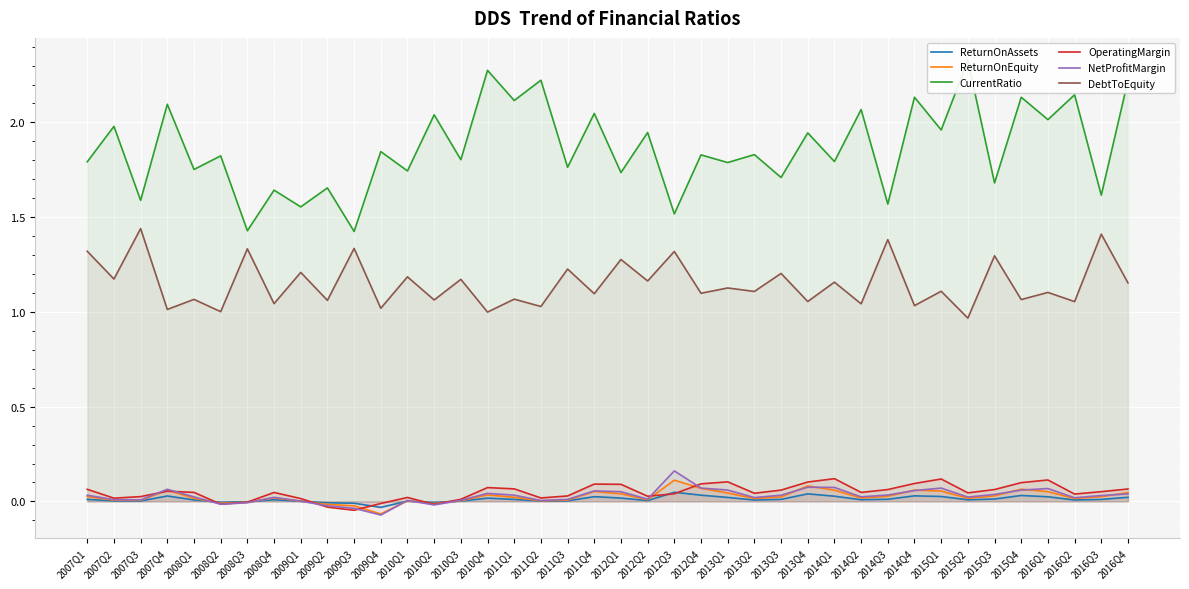

Reading left to right, list all the values displayed in this chart.

ReturnOnAssets: 2007Q1=0.0	2007Q2=0.0	2007Q3=0.0	2007Q4=0.0	2008Q1=0.0	2008Q2=-0.0	2008Q3=-0.0	2008Q4=0.0	2009Q1=0.0	2009Q2=-0.0	2009Q3=-0.0	2009Q4=-0.0	2010Q1=0.0	2010Q2=-0.0	2010Q3=0.0	2010Q4=0.0	2011Q1=0.0	2011Q2=0.0	2011Q3=0.0	2011Q4=0.0	2012Q1=0.0	2012Q2=0.0	2012Q3=0.0	2012Q4=0.0	2013Q1=0.0	2013Q2=0.0	2013Q3=0.0	2013Q4=0.0	2014Q1=0.0	2014Q2=0.0	2014Q3=0.0	2014Q4=0.0	2015Q1=0.0	2015Q2=0.0	2015Q3=0.0	2015Q4=0.0	2016Q1=0.0	2016Q2=0.0	2016Q3=0.0	2016Q4=0.0
ReturnOnEquity: 2007Q1=0.0	2007Q2=0.0	2007Q3=0.0	2007Q4=0.1	2008Q1=0.0	2008Q2=-0.0	2008Q3=-0.0	2008Q4=0.0	2009Q1=0.0	2009Q2=-0.0	2009Q3=-0.0	2009Q4=-0.1	2010Q1=0.0	2010Q2=-0.0	2010Q3=0.0	2010Q4=0.0	2011Q1=0.0	2011Q2=0.0	2011Q3=0.0	2011Q4=0.1	2012Q1=0.0	2012Q2=0.0	2012Q3=0.1	2012Q4=0.1	2013Q1=0.0	2013Q2=0.0	2013Q3=0.0	2013Q4=0.1	2014Q1=0.1	2014Q2=0.0	2014Q3=0.0	2014Q4=0.1	2015Q1=0.1	2015Q2=0.0	2015Q3=0.0	2015Q4=0.1	2016Q1=0.1	2016Q2=0.0	2016Q3=0.0	2016Q4=0.0
CurrentRatio: 2007Q1=1.8	2007Q2=2.0	2007Q3=1.6	2007Q4=2.1	2008Q1=1.8	2008Q2=1.8	2008Q3=1.4	2008Q4=1.6	2009Q1=1.6	2009Q2=1.7	2009Q3=1.4	2009Q4=1.8	2010Q1=1.7	2010Q2=2.0	2010Q3=1.8	2010Q4=2.3	2011Q1=2.1	2011Q2=2.2	2011Q3=1.8	2011Q4=2.0	2012Q1=1.7	2012Q2=1.9	2012Q3=1.5	2012Q4=1.8	2013Q1=1.8	2013Q2=1.8	2013Q3=1.7	2013Q4=1.9	2014Q1=1.8	2014Q2=2.1	2014Q3=1.6	2014Q4=2.1	2015Q1=2.0	2015Q2=2.3	2015Q3=1.7	2015Q4=2.1	2016Q1=2.0	2016Q2=2.1	2016Q3=1.6	2016Q4=2.2
OperatingMargin: 2007Q1=0.1	2007Q2=0.0	2007Q3=0.0	2007Q4=0.1	2008Q1=0.0	2008Q2=-0.0	2008Q3=-0.0	2008Q4=0.0	2009Q1=0.0	2009Q2=-0.0	2009Q3=-0.0	2009Q4=-0.0	2010Q1=0.0	2010Q2=-0.0	2010Q3=0.0	2010Q4=0.1	2011Q1=0.1	2011Q2=0.0	2011Q3=0.0	2011Q4=0.1	2012Q1=0.1	2012Q2=0.0	2012Q3=0.0	2012Q4=0.1	2013Q1=0.1	2013Q2=0.0	2013Q3=0.1	2013Q4=0.1	2014Q1=0.1	2014Q2=0.0	2014Q3=0.1	2014Q4=0.1	2015Q1=0.1	2015Q2=0.0	2015Q3=0.1	2015Q4=0.1	2016Q1=0.1	2016Q2=0.0	2016Q3=0.1	2016Q4=0.1
NetProfitMargin: 2007Q1=0.0	2007Q2=0.0	2007Q3=0.0	2007Q4=0.1	2008Q1=0.0	2008Q2=-0.0	2008Q3=-0.0	2008Q4=0.0	2009Q1=0.0	2009Q2=-0.0	2009Q3=-0.0	2009Q4=-0.1	2010Q1=0.0	2010Q2=-0.0	2010Q3=0.0	2010Q4=0.0	2011Q1=0.0	2011Q2=0.0	2011Q3=0.0	2011Q4=0.1	2012Q1=0.1	2012Q2=0.0	2012Q3=0.2	2012Q4=0.1	2013Q1=0.1	2013Q2=0.0	2013Q3=0.0	2013Q4=0.1	2014Q1=0.1	2014Q2=0.0	2014Q3=0.0	2014Q4=0.1	2015Q1=0.1	2015Q2=0.0	2015Q3=0.0	2015Q4=0.1	2016Q1=0.1	2016Q2=0.0	2016Q3=0.0	2016Q4=0.0
DebtToEquity: 2007Q1=1.3	2007Q2=1.2	2007Q3=1.4	2007Q4=1.0	2008Q1=1.1	2008Q2=1.0	2008Q3=1.3	2008Q4=1.0	2009Q1=1.2	2009Q2=1.1	2009Q3=1.3	2009Q4=1.0	2010Q1=1.2	2010Q2=1.1	2010Q3=1.2	2010Q4=1.0	2011Q1=1.1	2011Q2=1.0	2011Q3=1.2	2011Q4=1.1	2012Q1=1.3	2012Q2=1.2	2012Q3=1.3	2012Q4=1.1	2013Q1=1.1	2013Q2=1.1	2013Q3=1.2	2013Q4=1.1	2014Q1=1.2	2014Q2=1.0	2014Q3=1.4	2014Q4=1.0	2015Q1=1.1	2015Q2=1.0	2015Q3=1.3	2015Q4=1.1	2016Q1=1.1	2016Q2=1.1	2016Q3=1.4	2016Q4=1.2